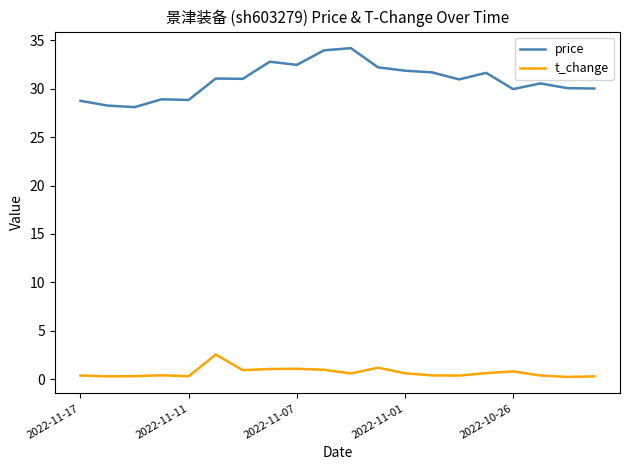

Which series has the largest total across all categories?

price